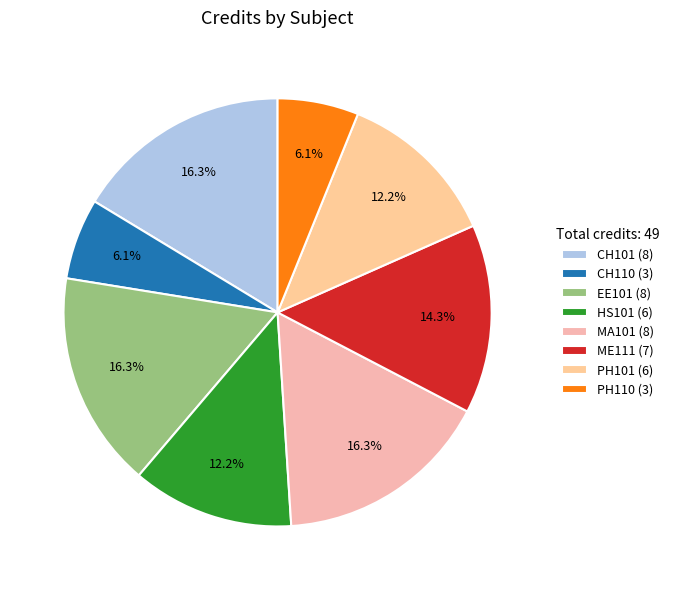

To the nearest percent, what portion does PH110 (3) represent?

6%